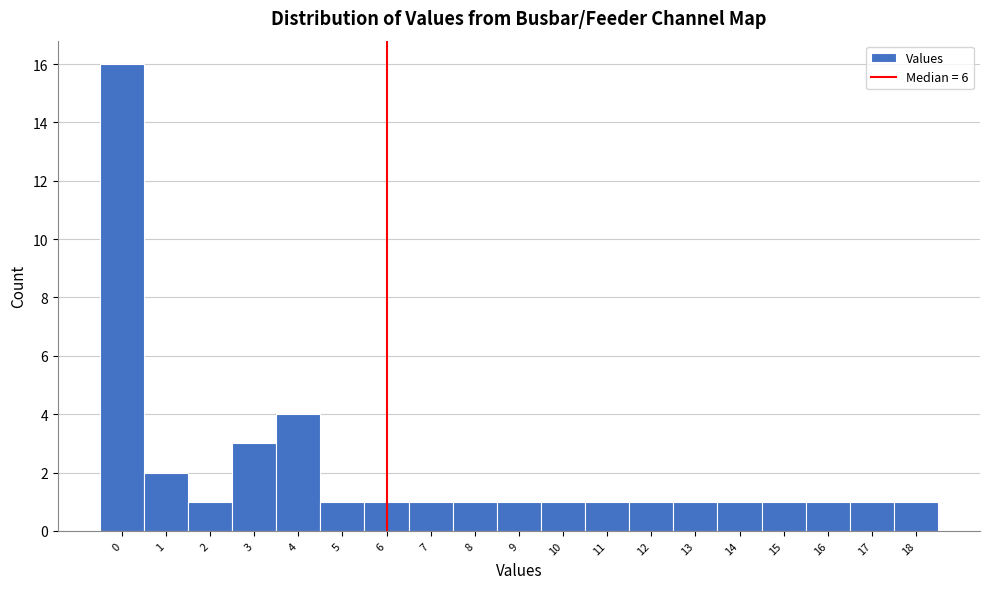

Reading left to right, what are all the values shown in this chart?

0=16	1=2	2=1	3=3	4=4	5=1	6=1	7=1	8=1	9=1	10=1	11=1	12=1	13=1	14=1	15=1	16=1	17=1	18=1